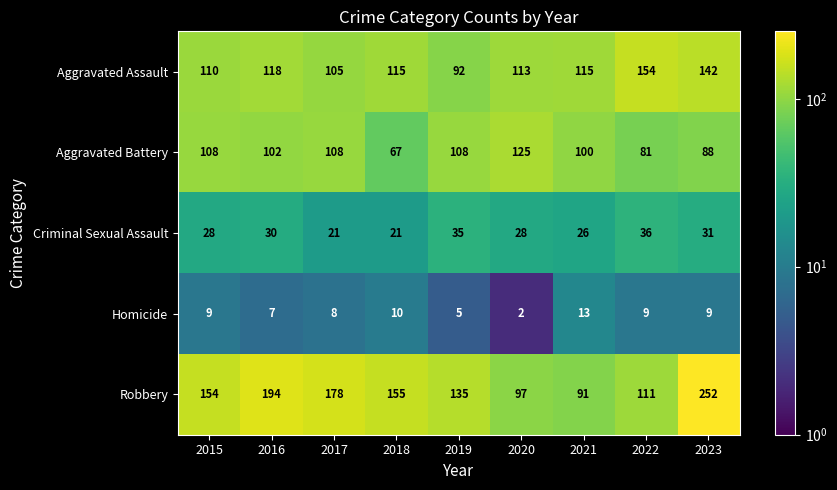

At how many categories does at least one series exceed 76?

9